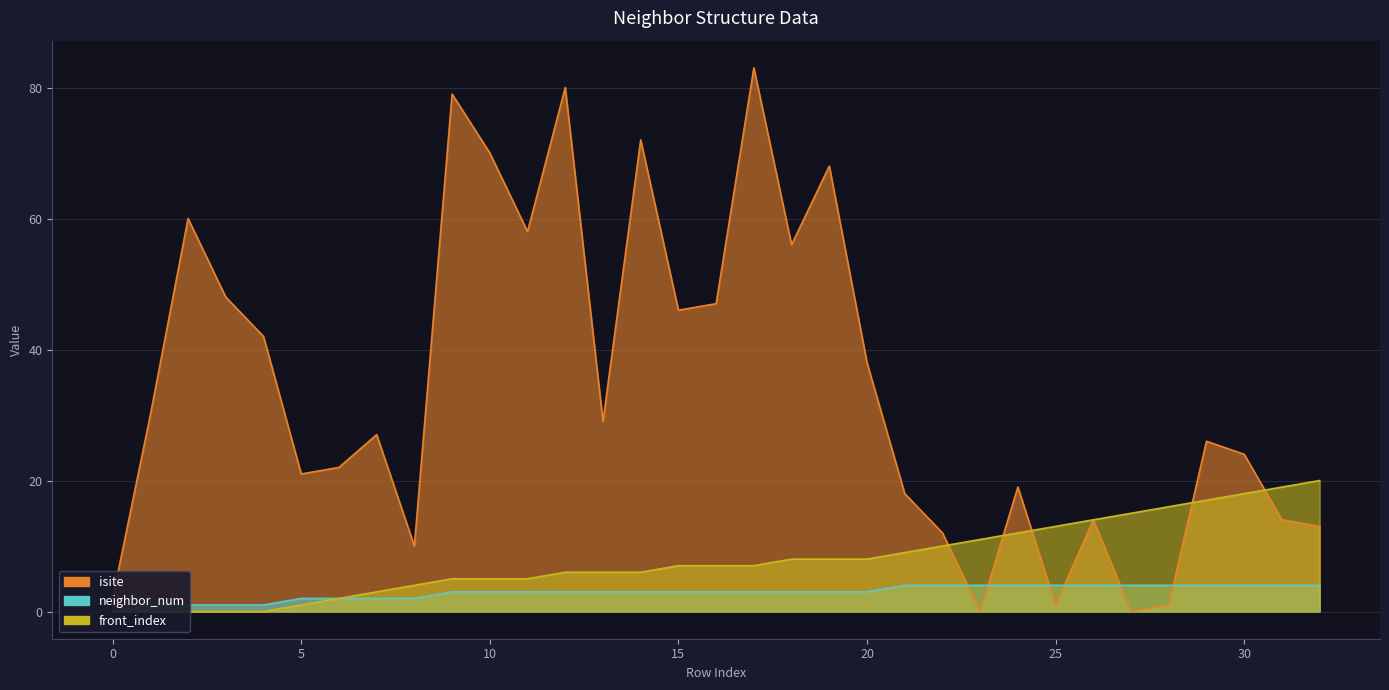

The front_index series shows 28 at 28. True or false?

False